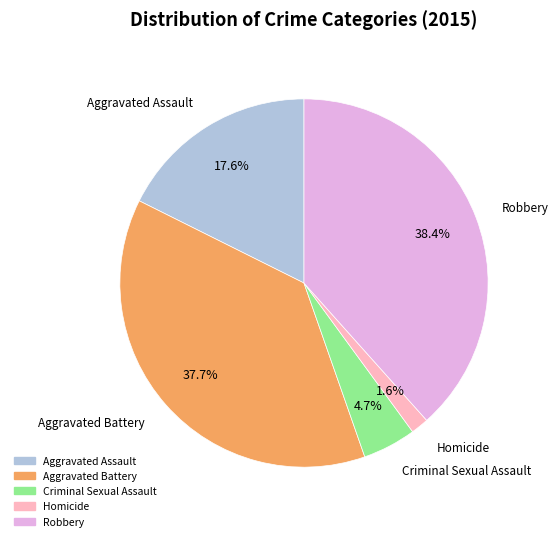

True or false: Aggravated Assault accounts for 11% of the total.

False